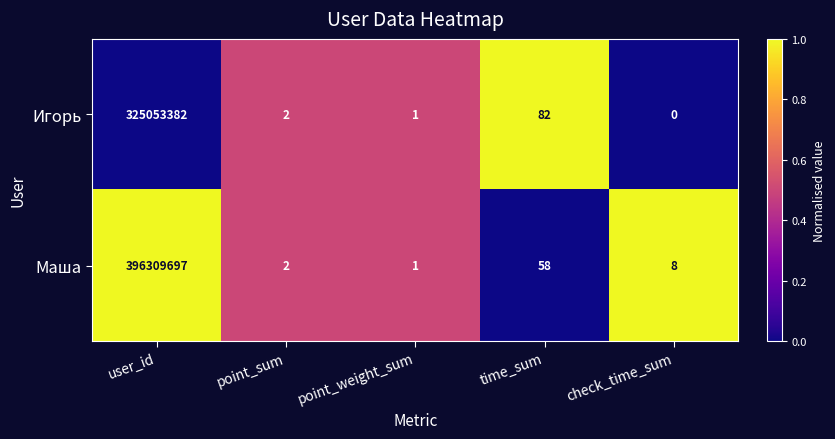

Reading right to left, transcribe all the data shown in this chart.

Игорь: 0	82	1	2	325053382
Маша: 8	58	1	2	396309697